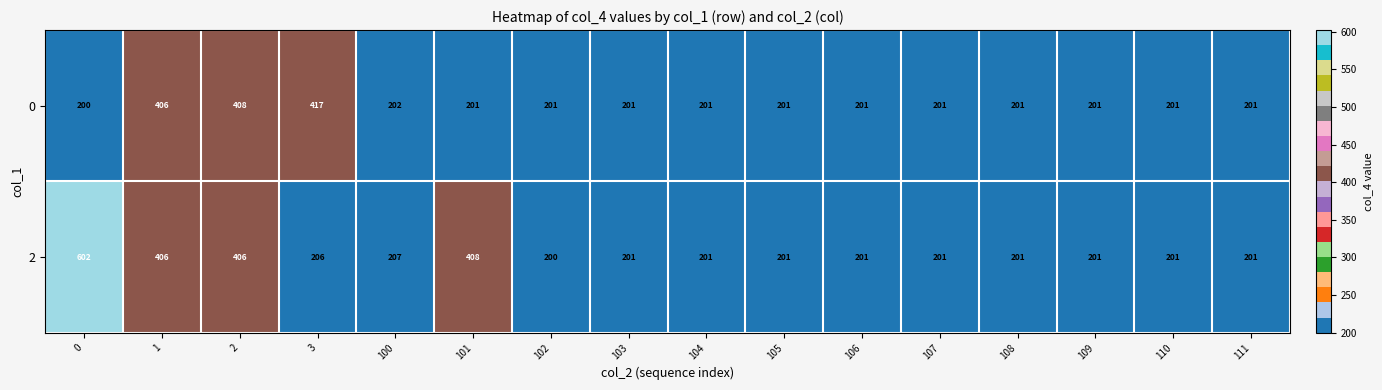

What is the total value across all series at 101?

609